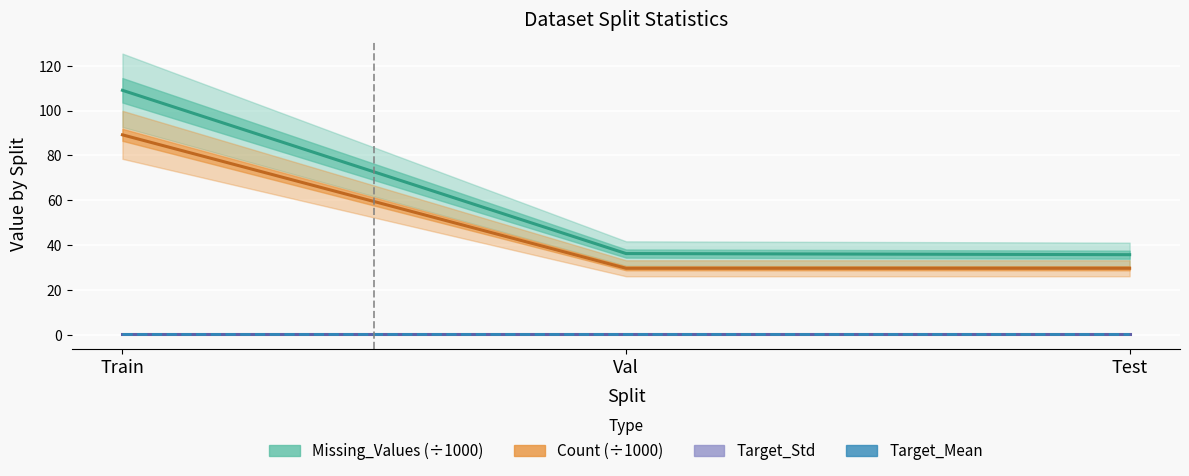

Between Val and Train, which is larger?

Train